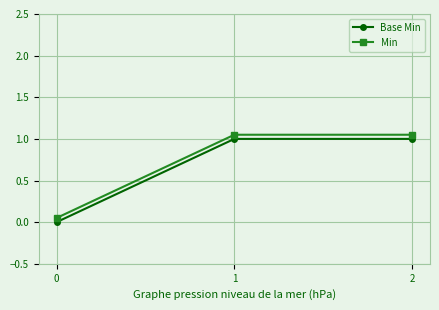

The Min series shows 0.1 at 0. True or false?

True